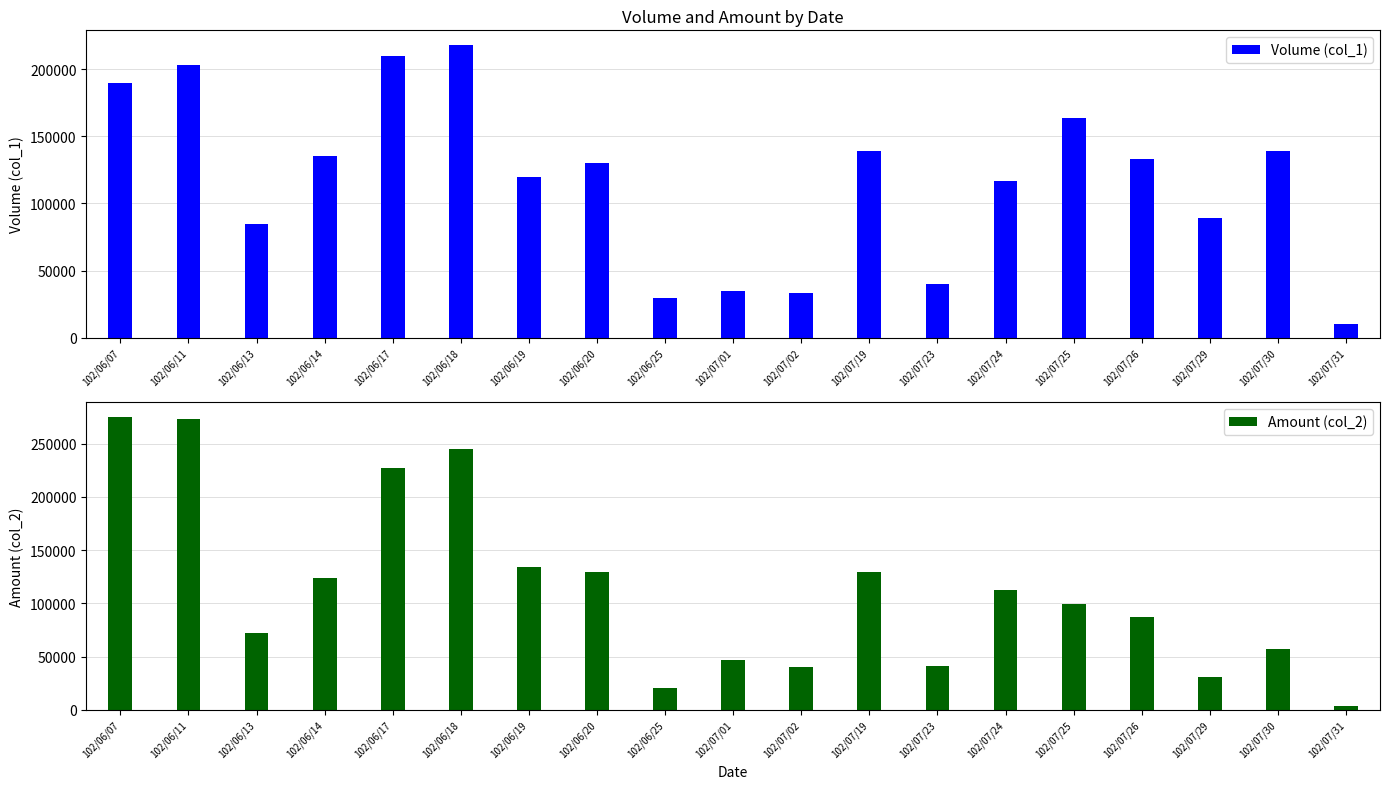

Which label corresponds to the largest value in the chart?

102/06/07